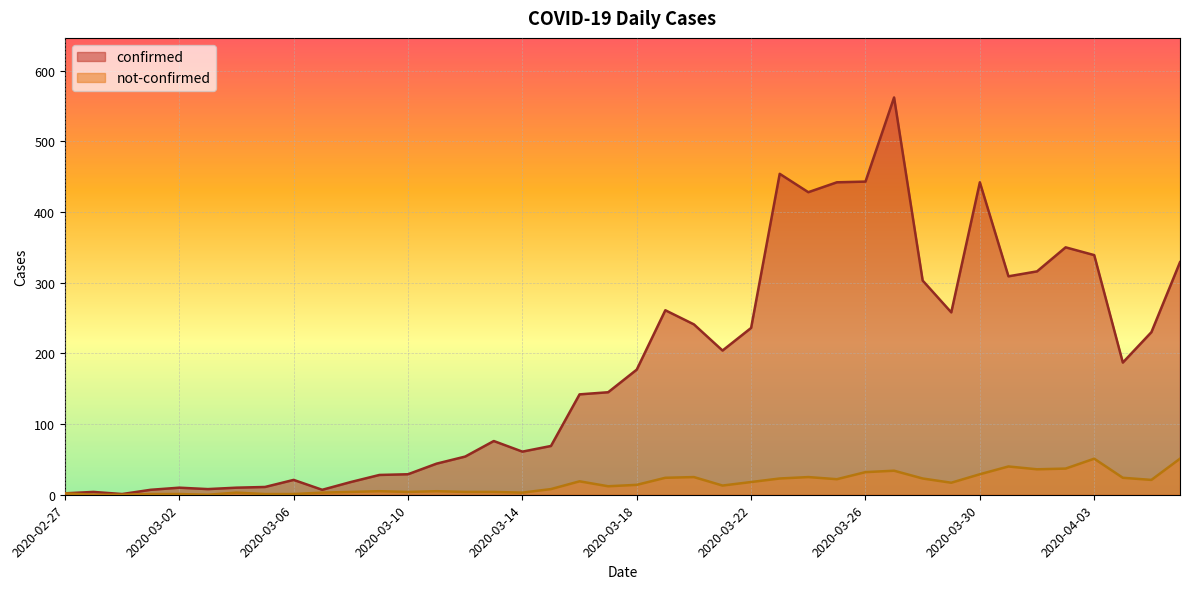

The confirmed series shows 63 at 2020-04-05. True or false?

False